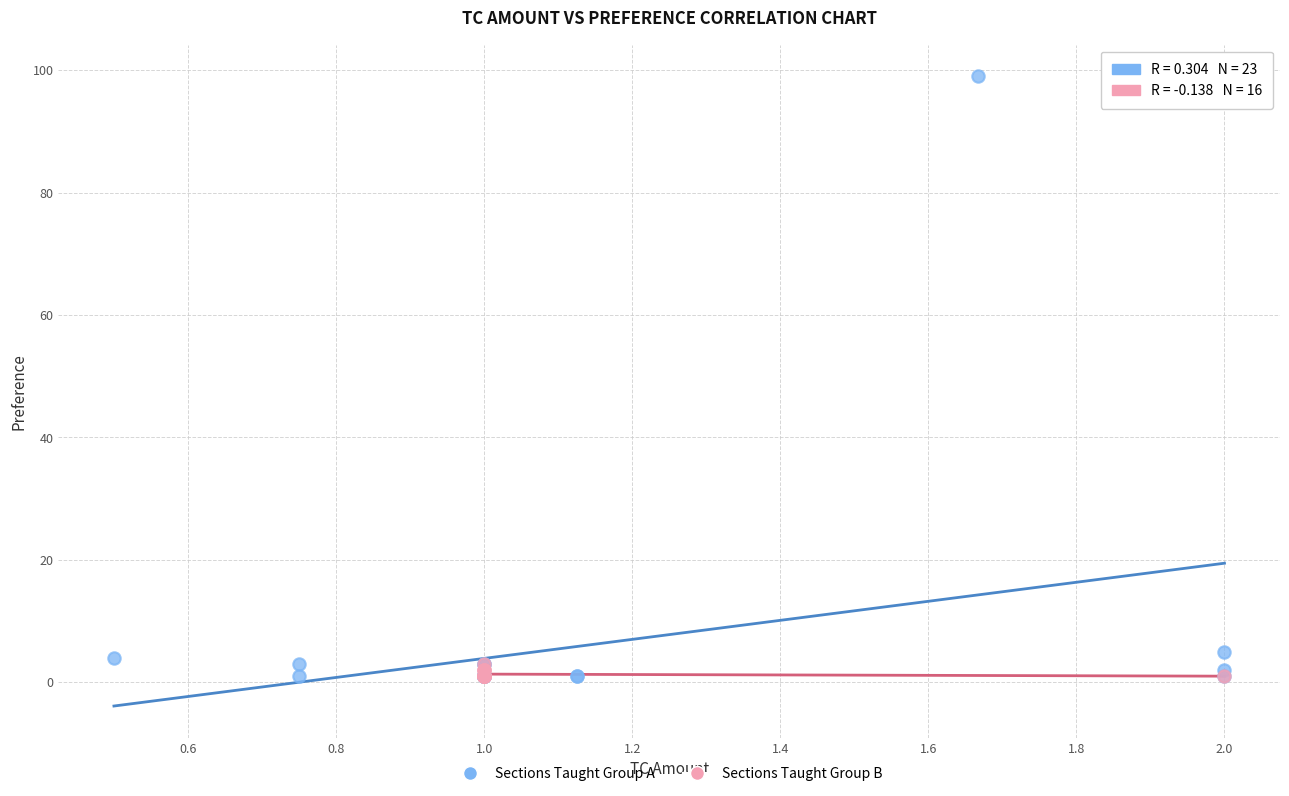

Which series has the largest Y range (max minus min)?

Sections Taught Group A